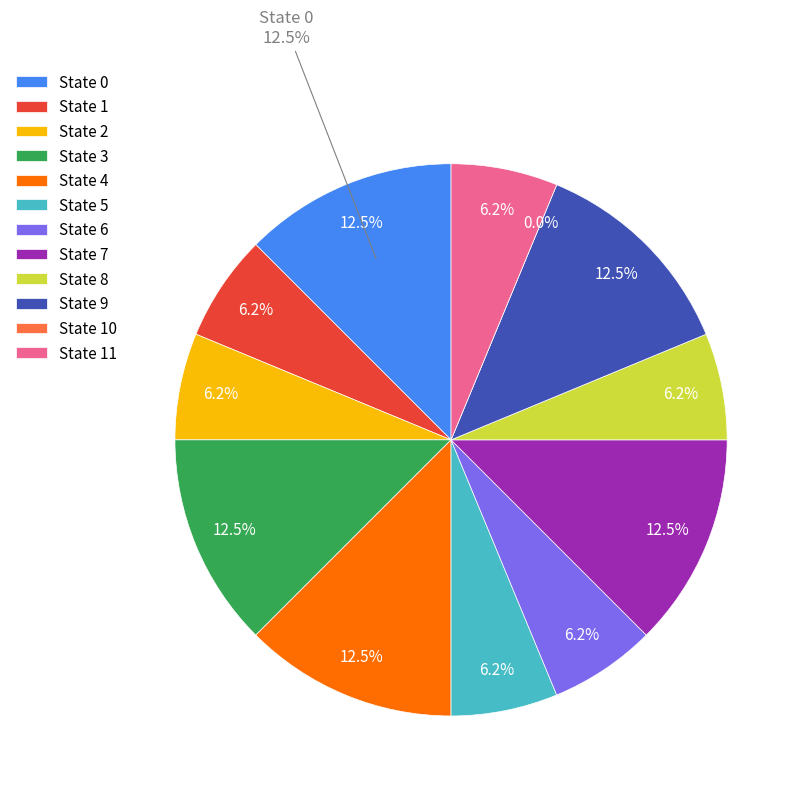

How many segments does this pie chart have?

12